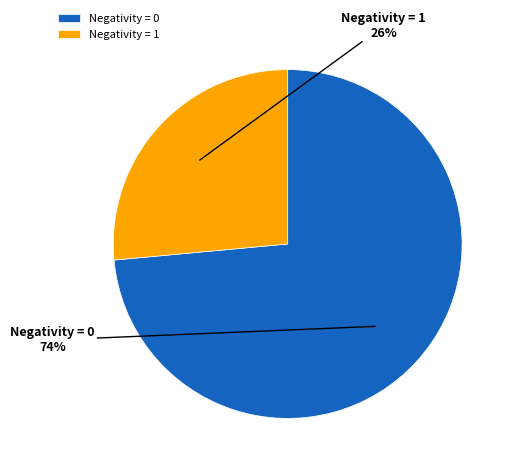

The Negativity = 1 slice represents 6% of the pie. True or false?

False